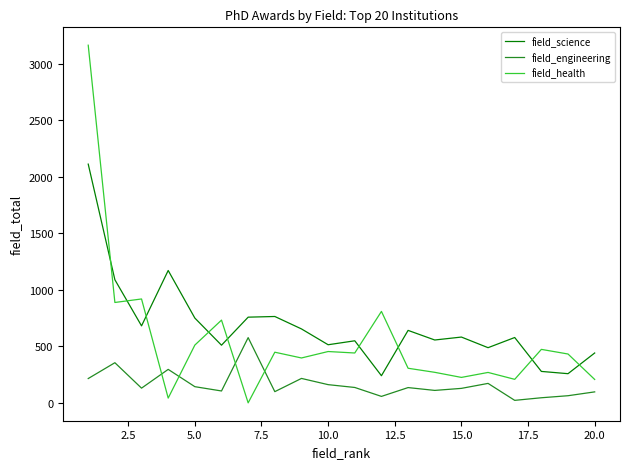

What is the difference between the maximum and minimum values in the field_health series?

3164